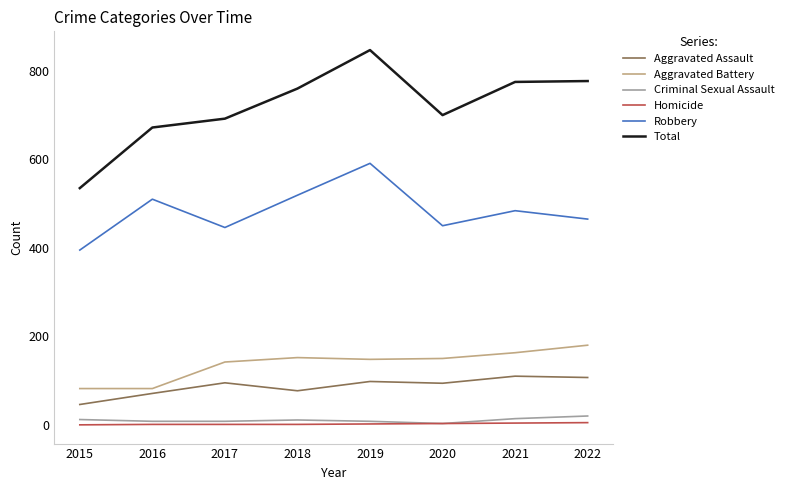

Which series has the largest total across all categories?

Total